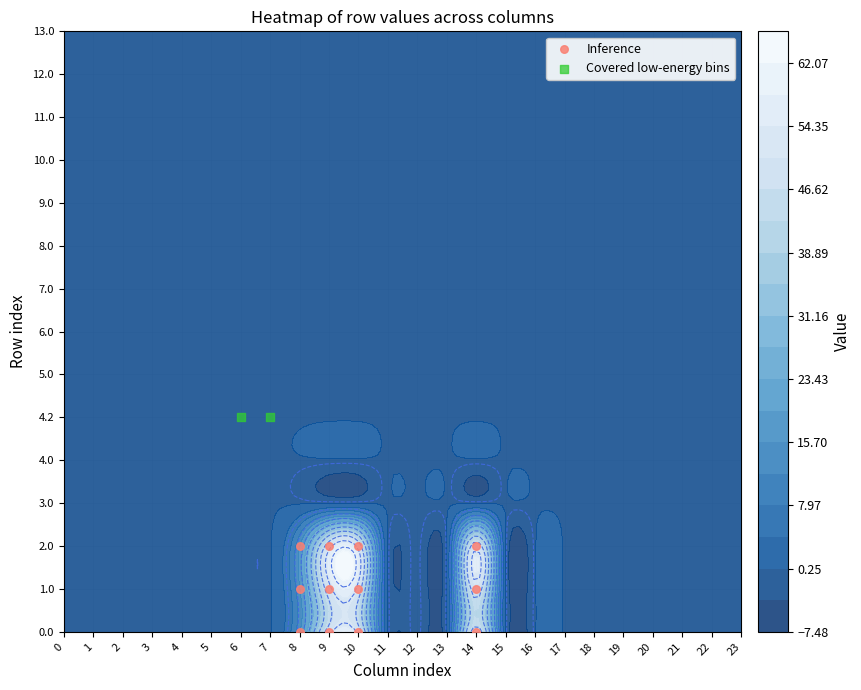

The value of 0.0 at 5 is 0.0. True or false?

True